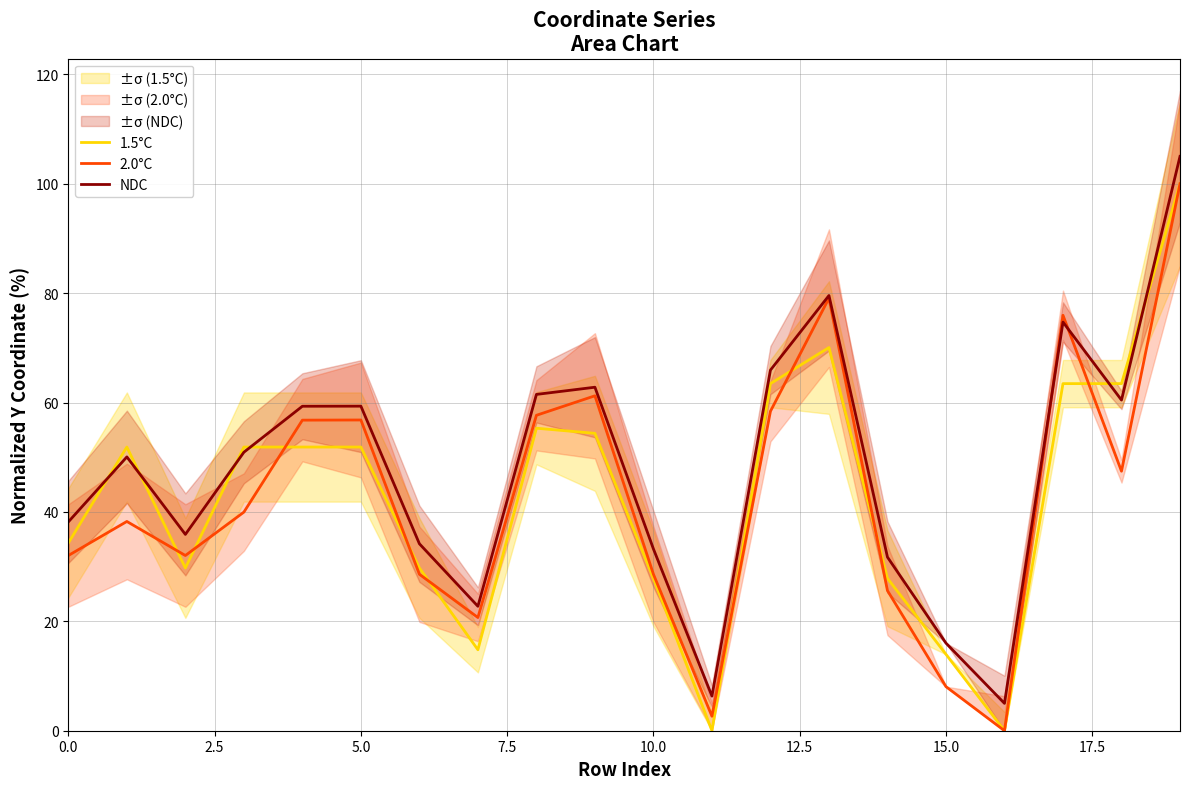

What is the maximum value for 2.0°C?

100.0